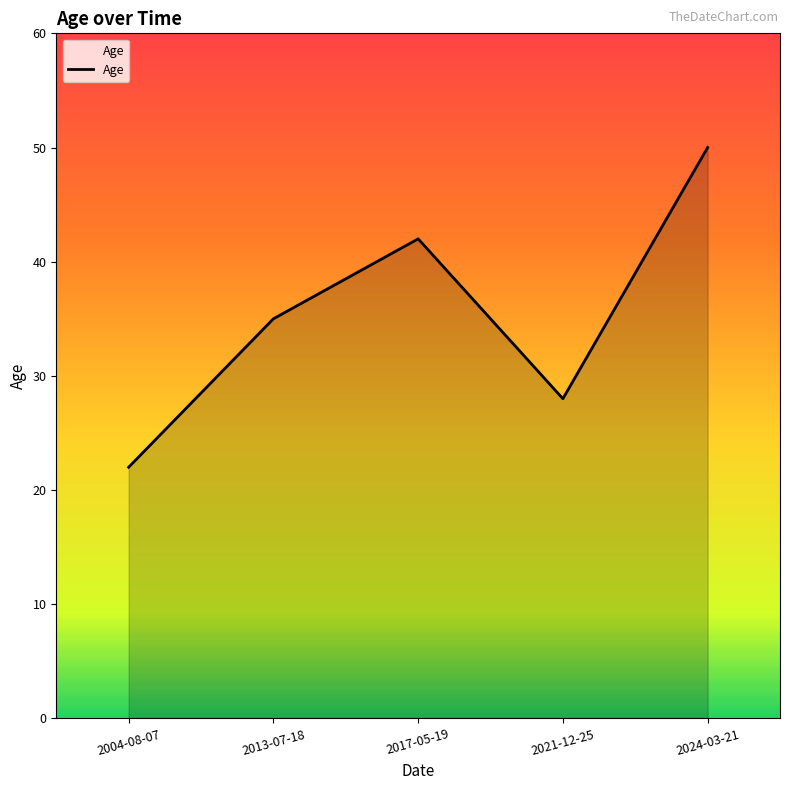

Does the chart display data point markers on the line(s)?

No